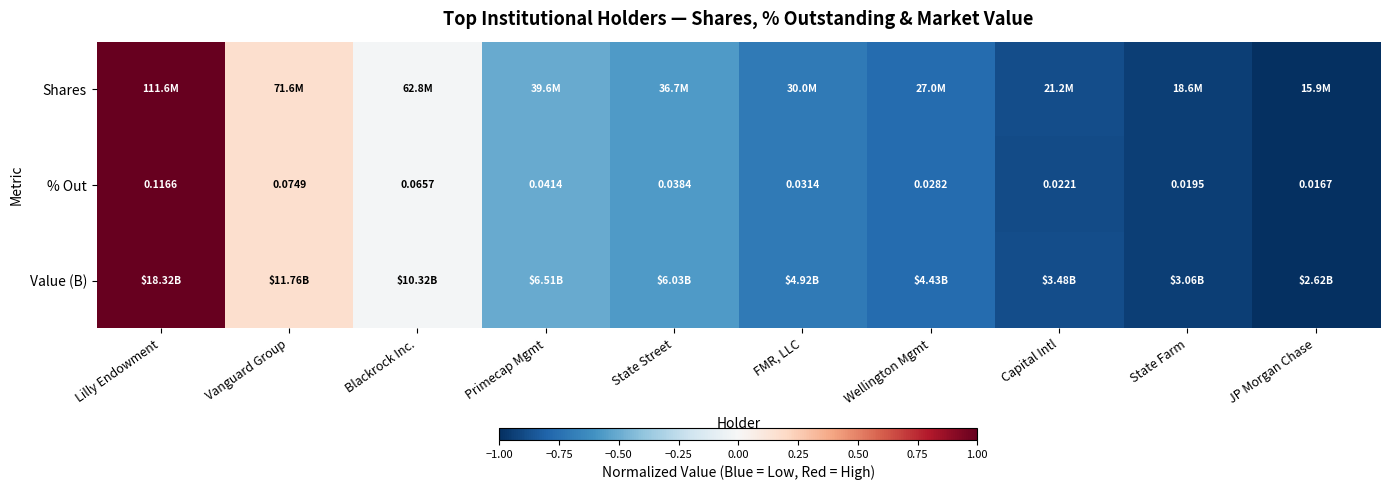

Rank the categories by % Out value from highest to lowest.

Lilly Endowment, Vanguard Group, Blackrock Inc., Primecap Mgmt, State Street, FMR, LLC, Wellington Mgmt, Capital Intl, State Farm, JP Morgan Chase